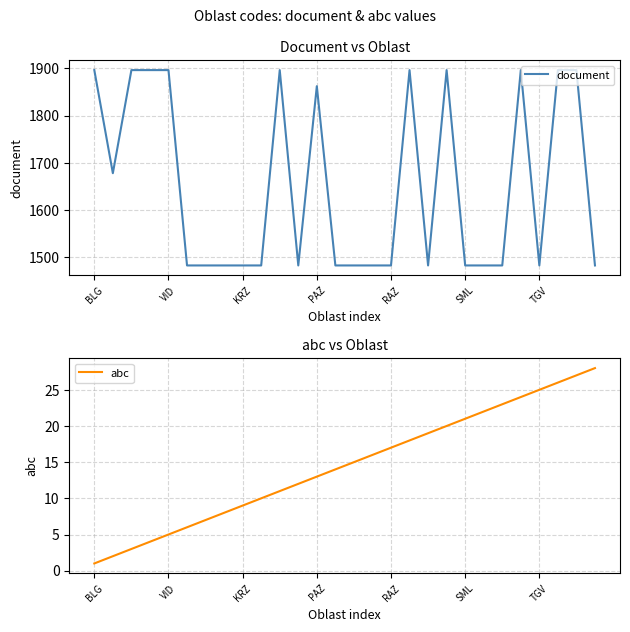

How many interior local peaks does the document series have?

5